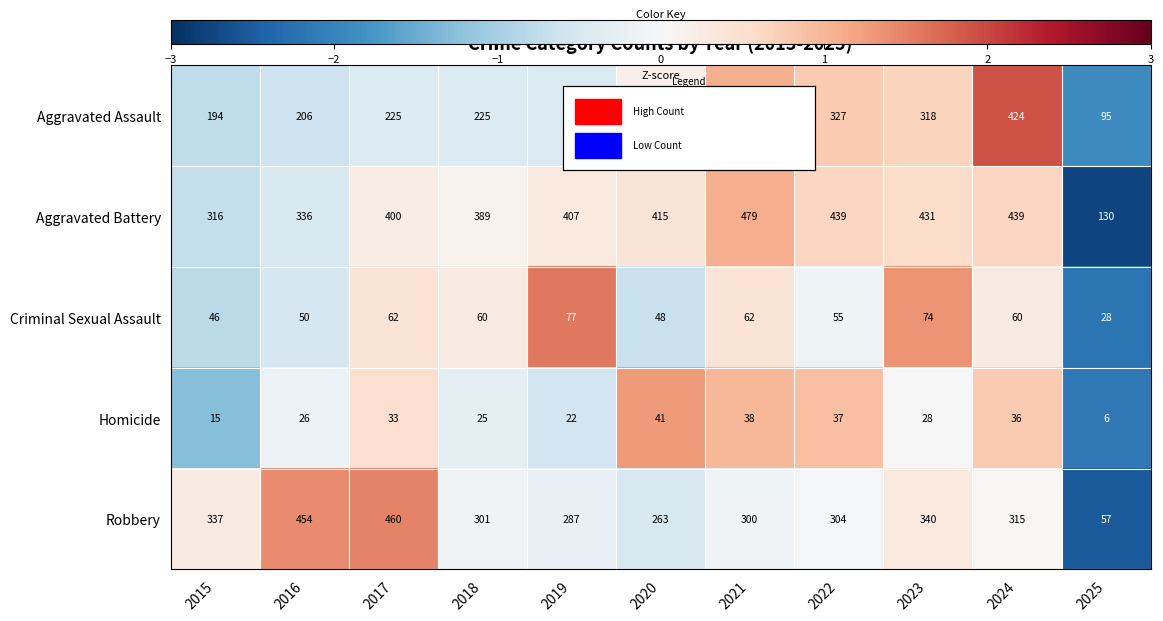

Which series has the largest total across all categories?

Aggravated Battery